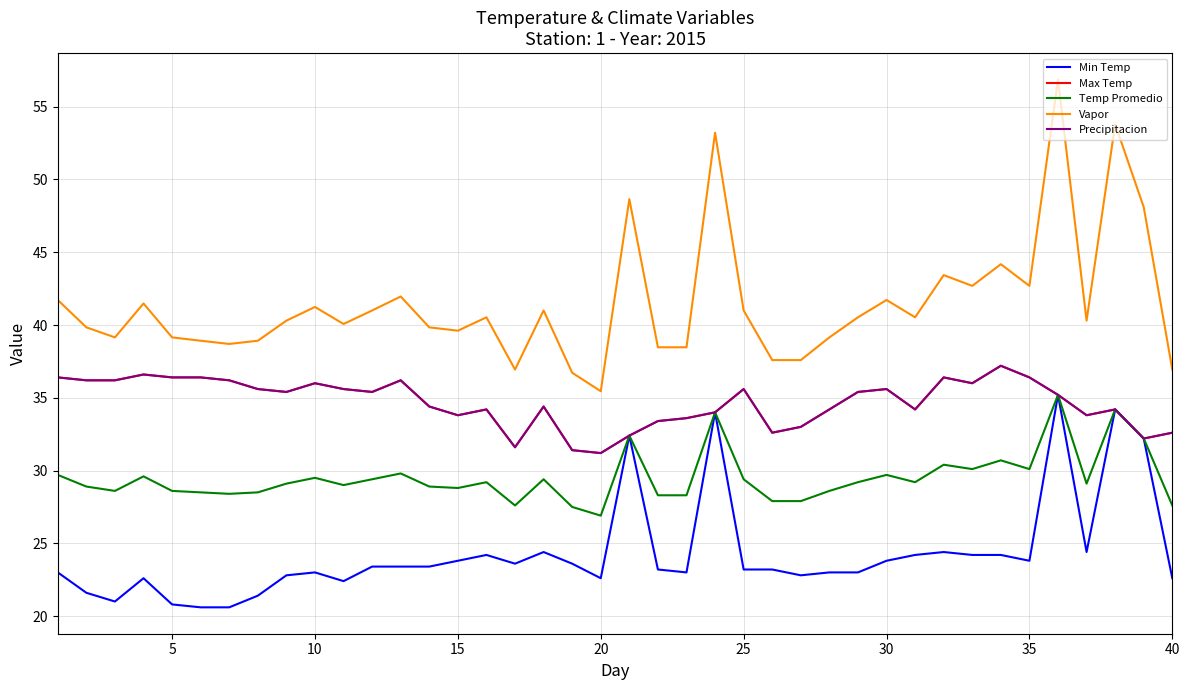

Does the chart display data point markers on the line(s)?

No